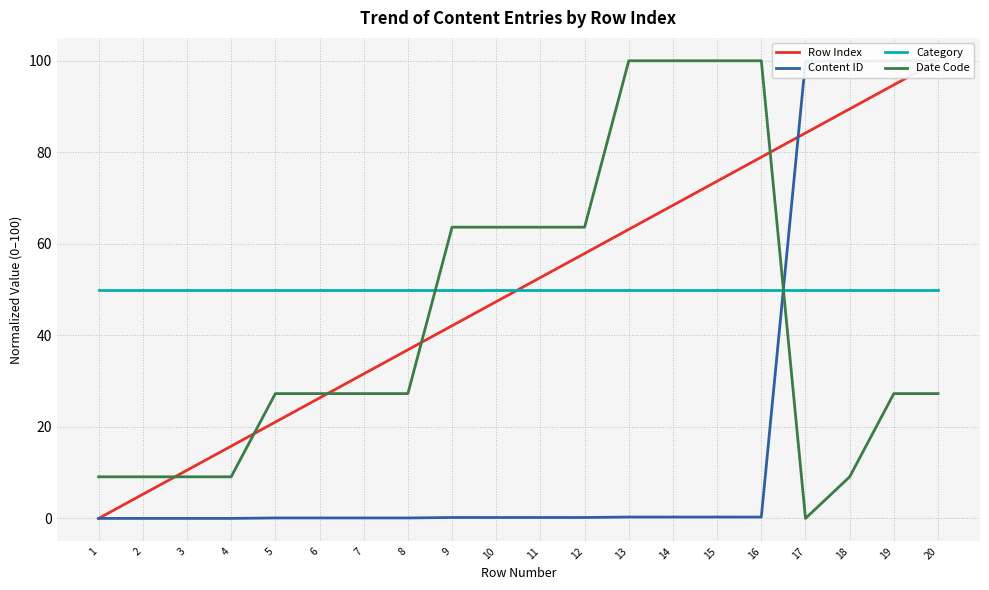

Where is Category nearest to the value 50?

1